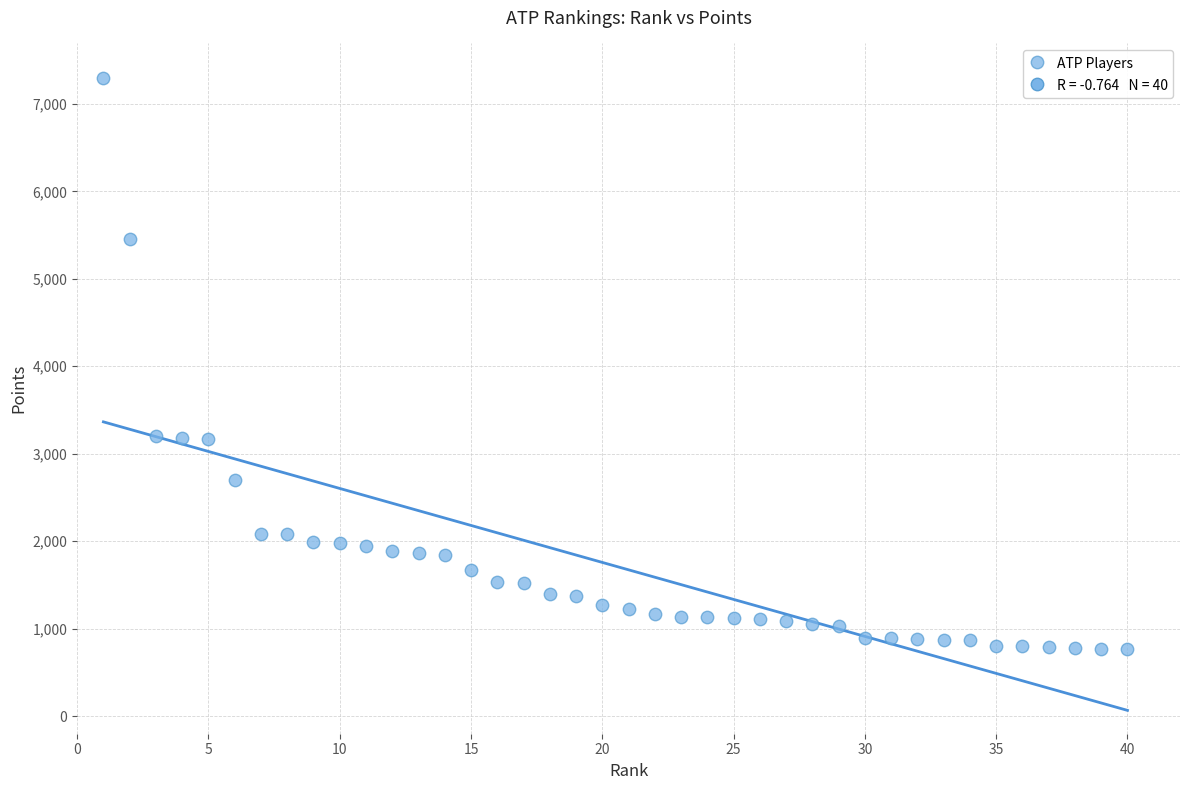

What is the range of Y values (max minus min)?

6525